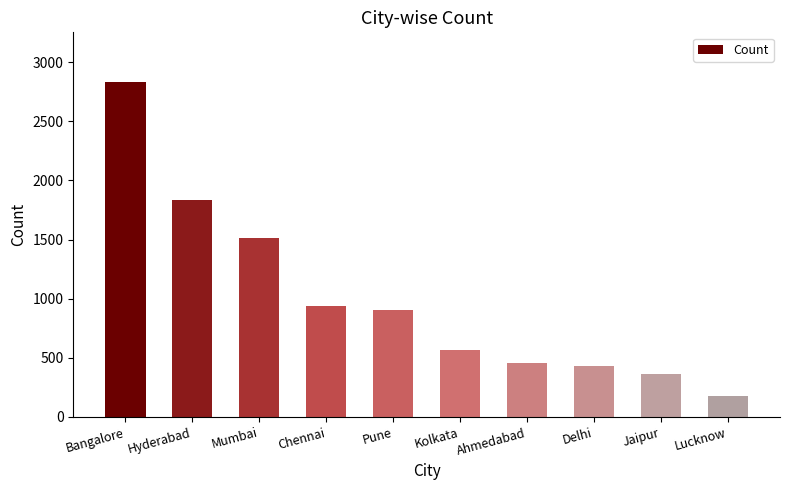

Between Lucknow and Ahmedabad, which is larger?

Ahmedabad